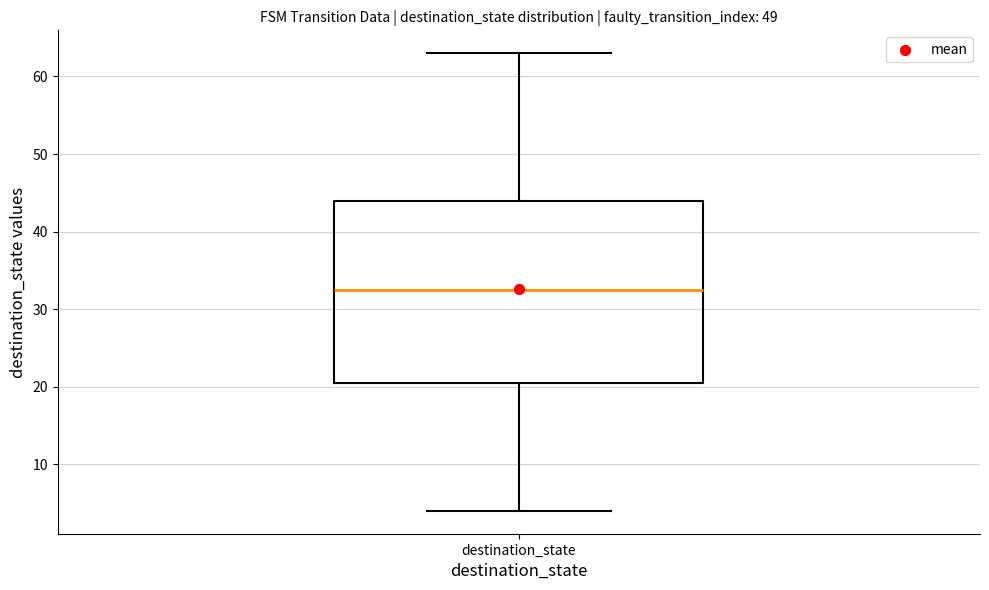

Transcribe this box plot: give where the median line is, the range the box spans, and where the two whiskers end, as read against the y-axis. The values are not printed on the chart, so give them approximately, as read against the axis.

median 33, box 21 to 44, whiskers 4 to 63